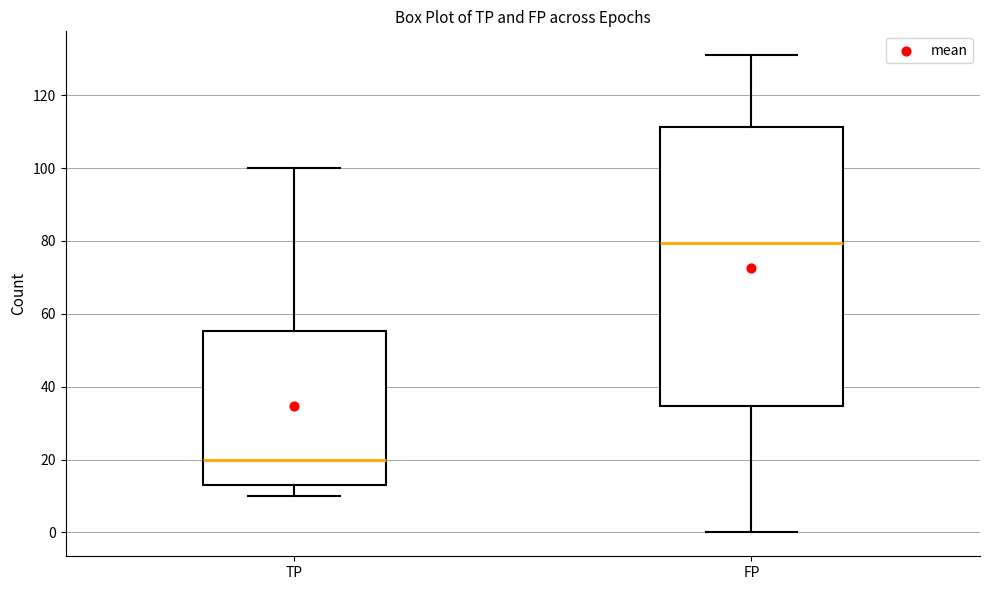

Which box's median line is the lowest?

TP